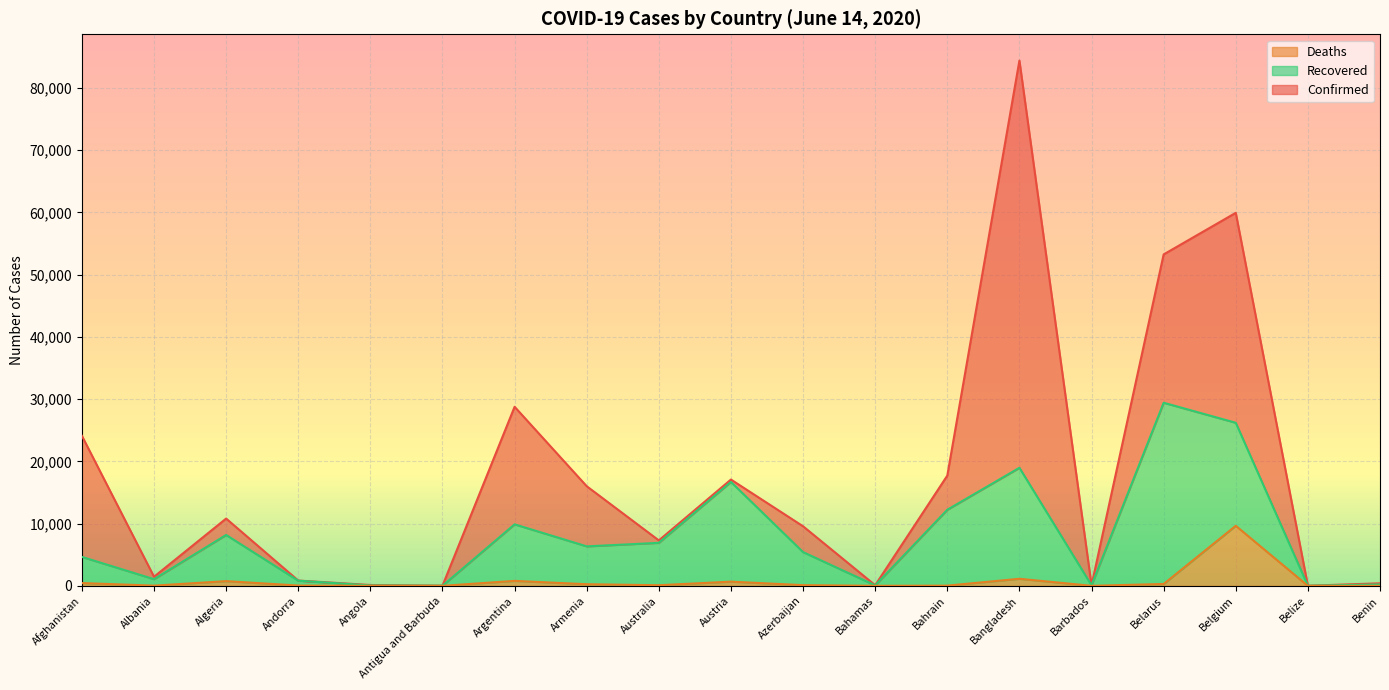

At which category is the sum across all series the highest?

Bangladesh